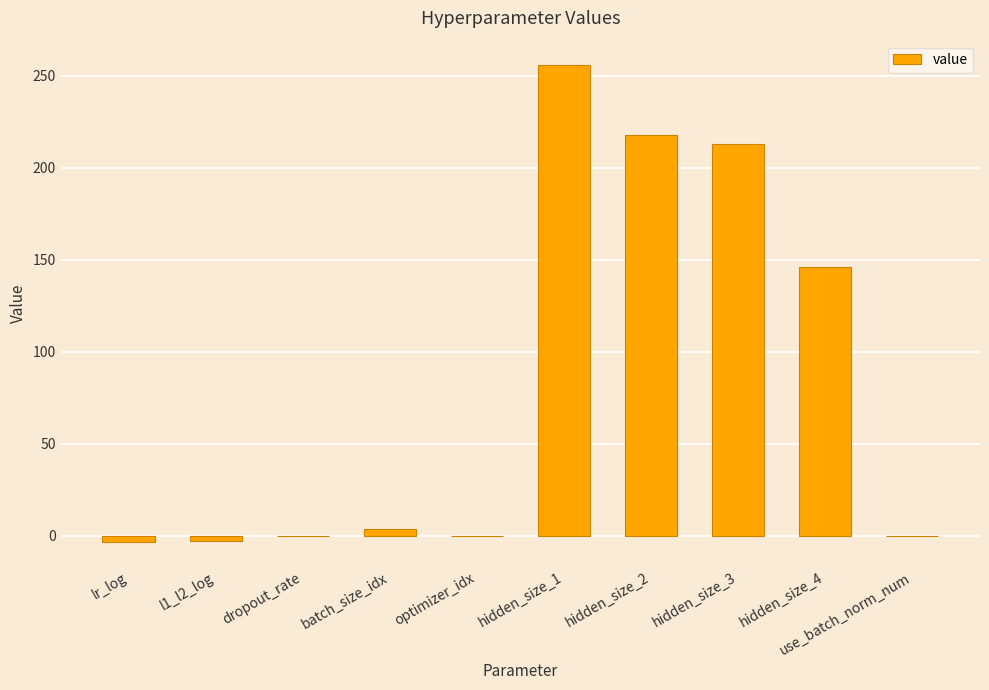

True or false: the data shows -111.1 at use_batch_norm_num.

False